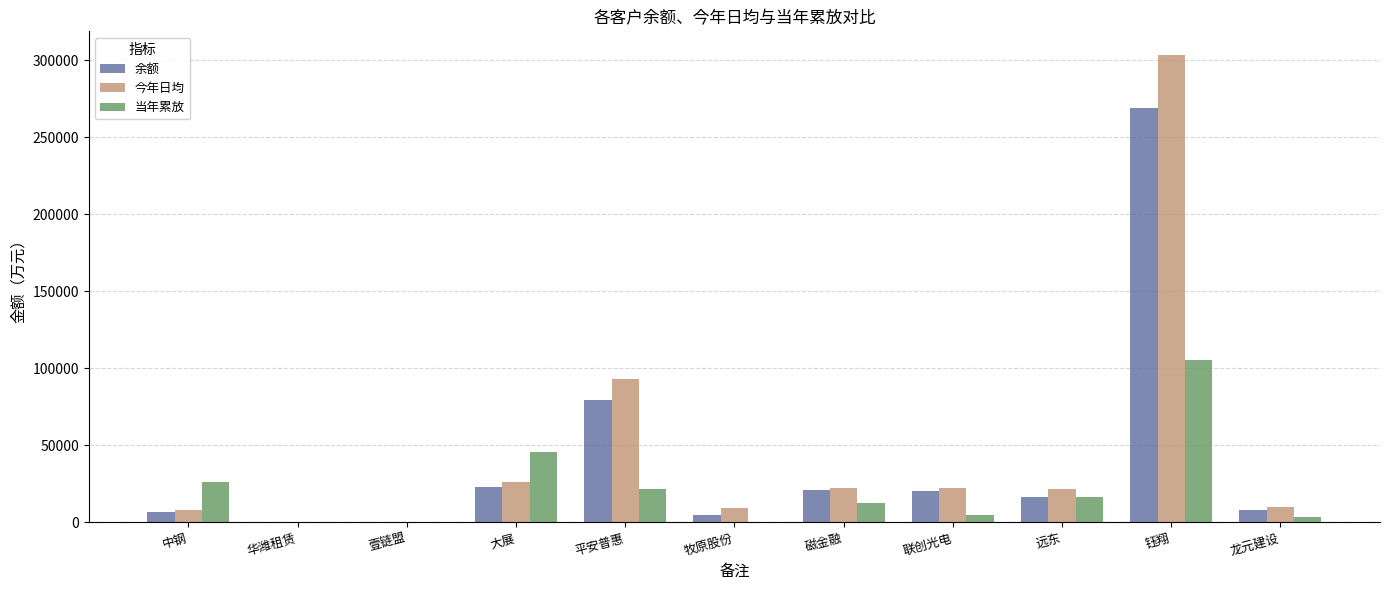

What is the greatest value displayed?

303622.8